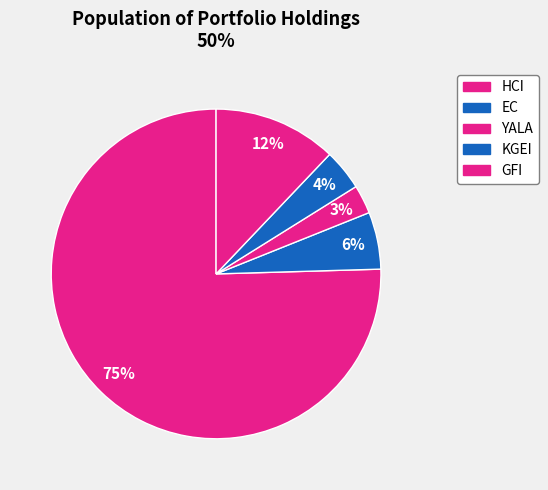

Is there a majority slice in this chart?

Yes